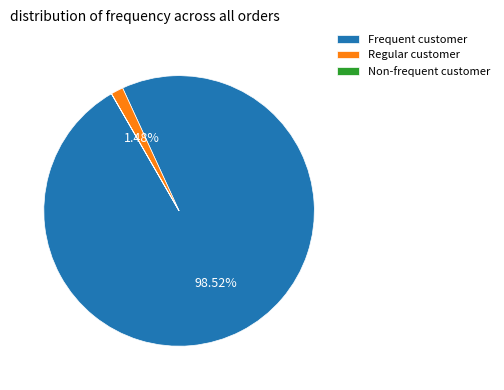

What is the majority slice?

Frequent customer